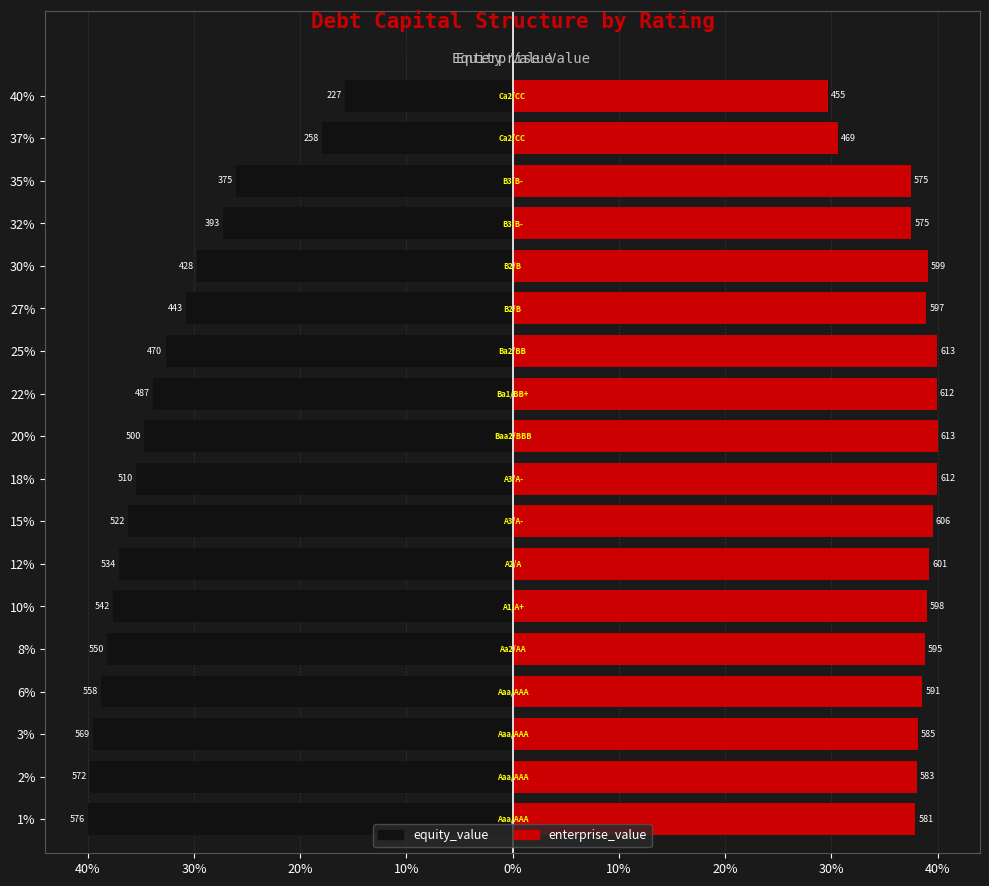

What is the sum of all enterprise_value values?

682.4